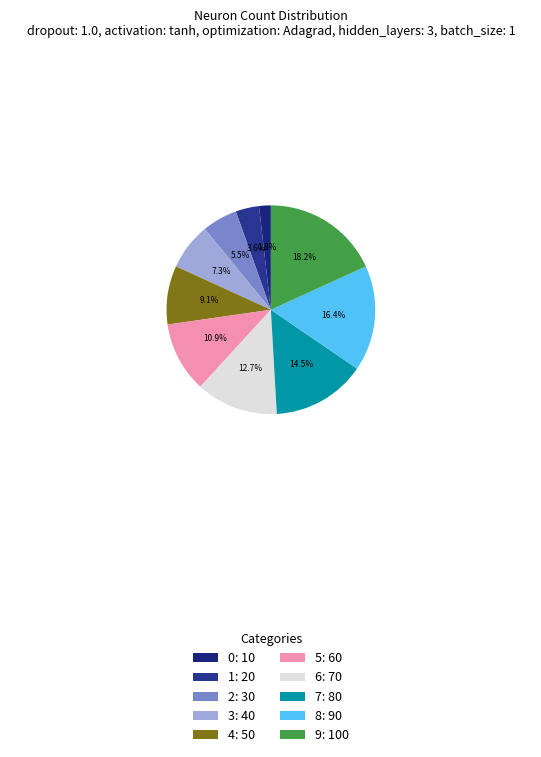

The 9 slice represents 31% of the pie. True or false?

False